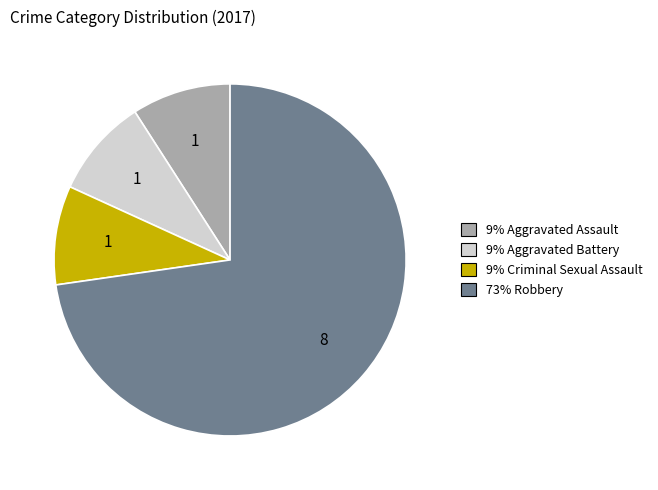

Is there any slice that represents more than half of the pie?

Yes